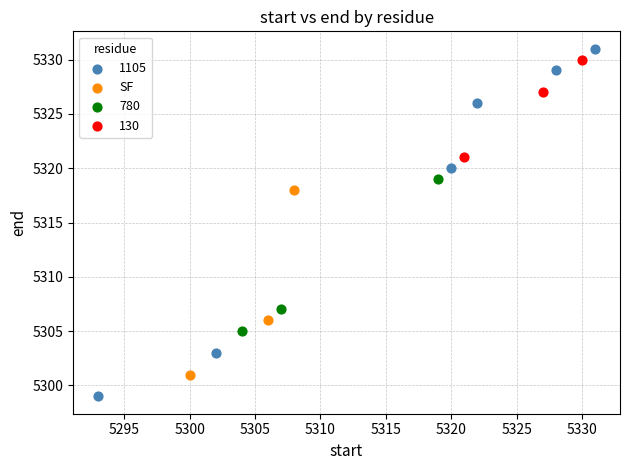

Which series has the largest Y range (max minus min)?

1105